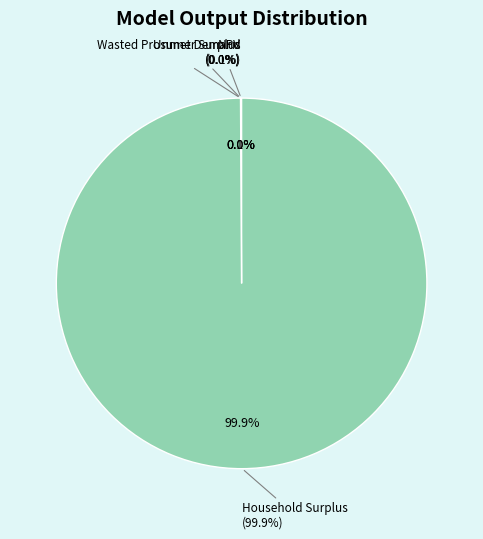

Is it true that Wasted Prosumer Surplus is 0% of the pie?

True